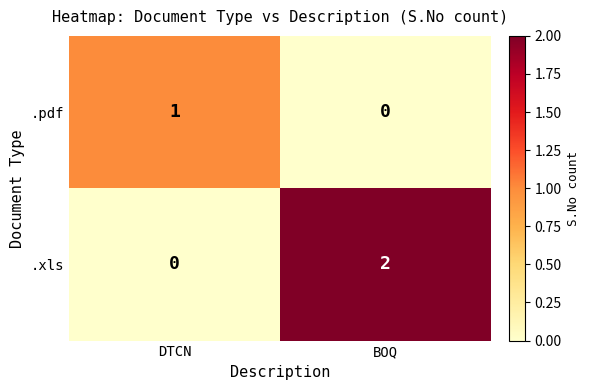

At which category is the sum across all series the highest?

BOQ